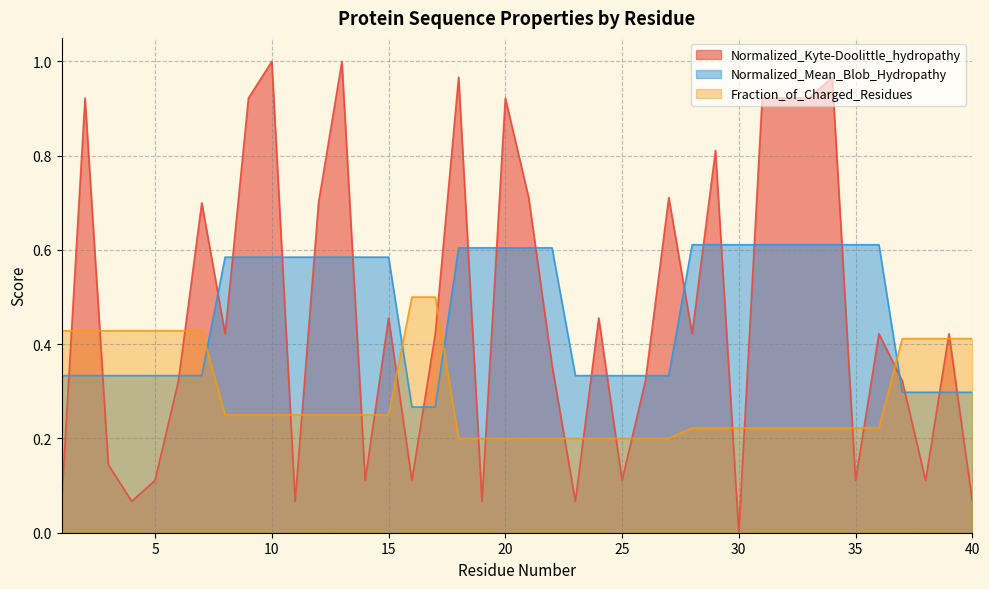

True or false: Normalized_Kyte-Doolittle_hydropathy and Fraction_of_Charged_Residues cross at least once.

True